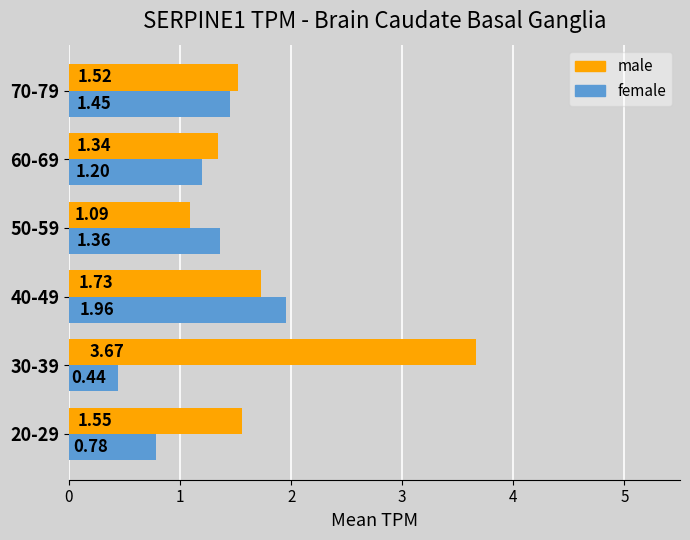

Between 50-59 and 70-79, which series saw the biggest shift?

male